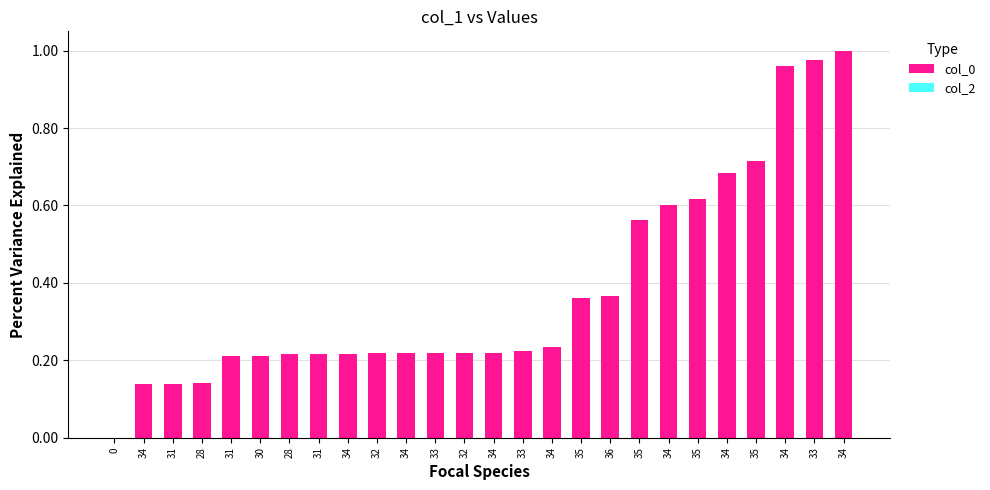

What is the label of the 18th bar from the left?

36